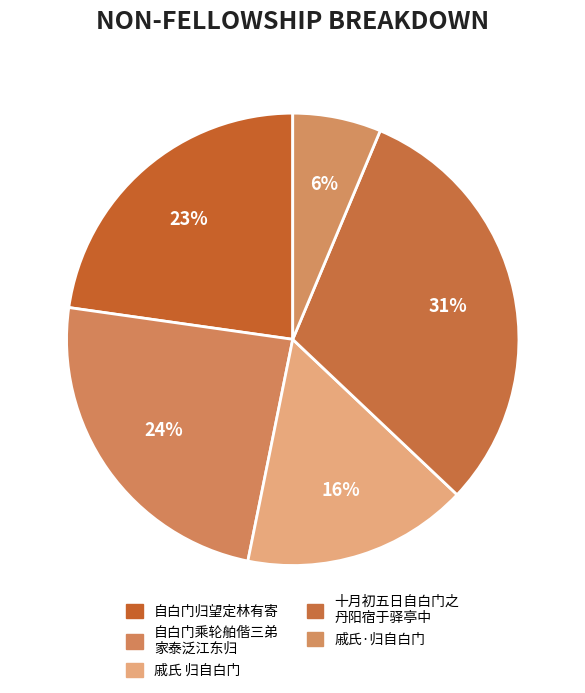

Which slice is the largest?

十月初五日自白门之丹阳宿于驿亭中是夕风雪大作